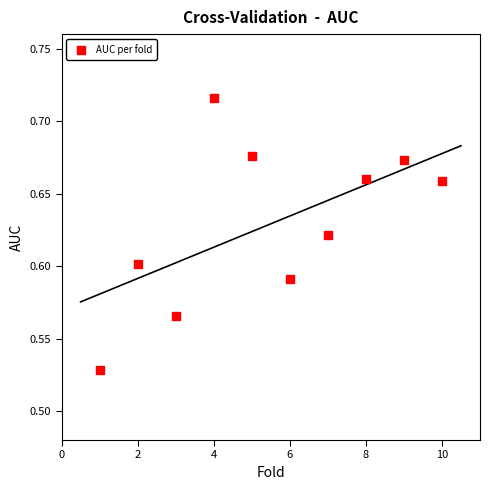

What is the average X value?

5.5